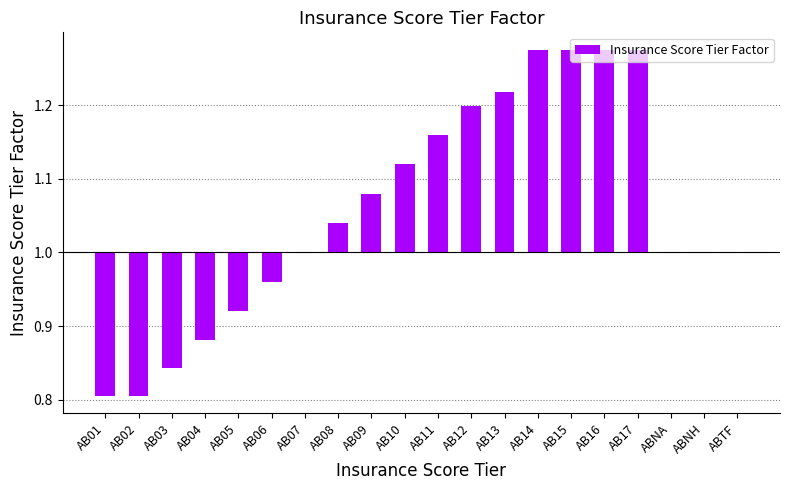

What is the label of the 2nd bar from the left?

AB02